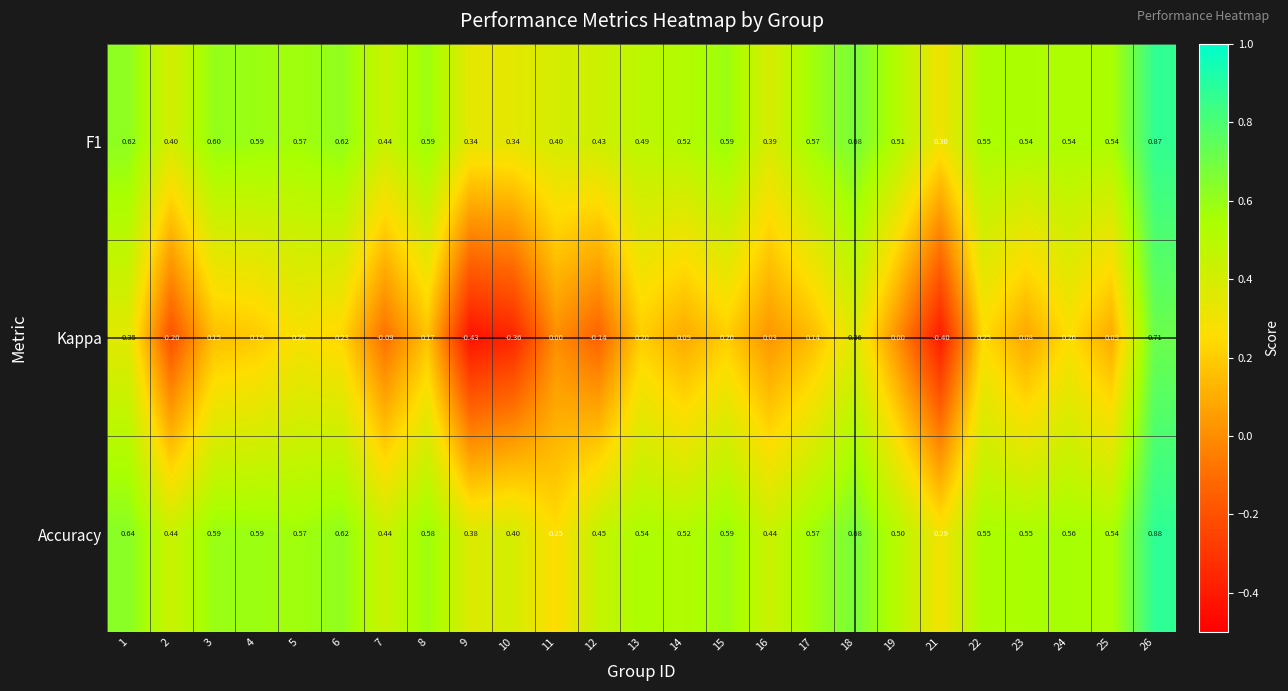

Which series has the largest range (max minus min)?

Kappa